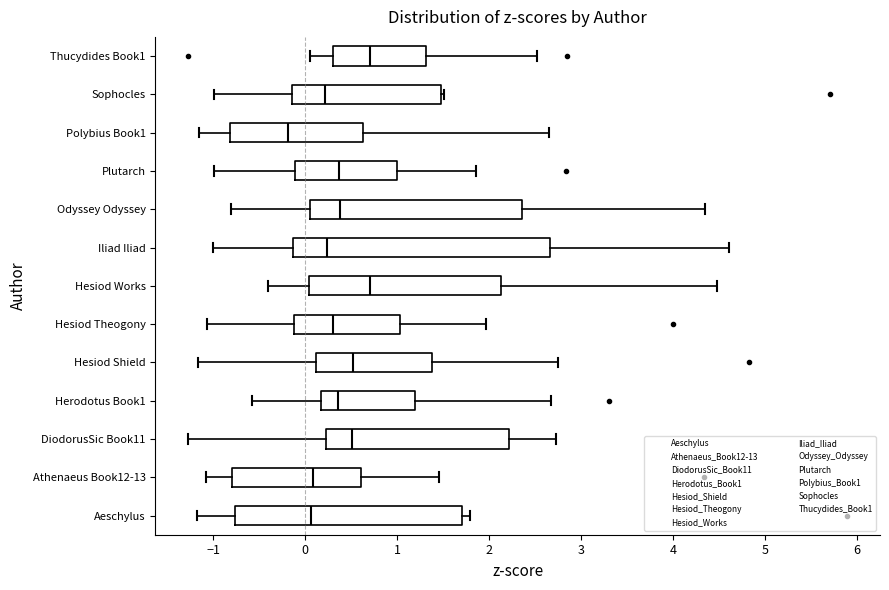

Comparing the boxes themselves (not the whiskers), which one is the widest?

Iliad Iliad